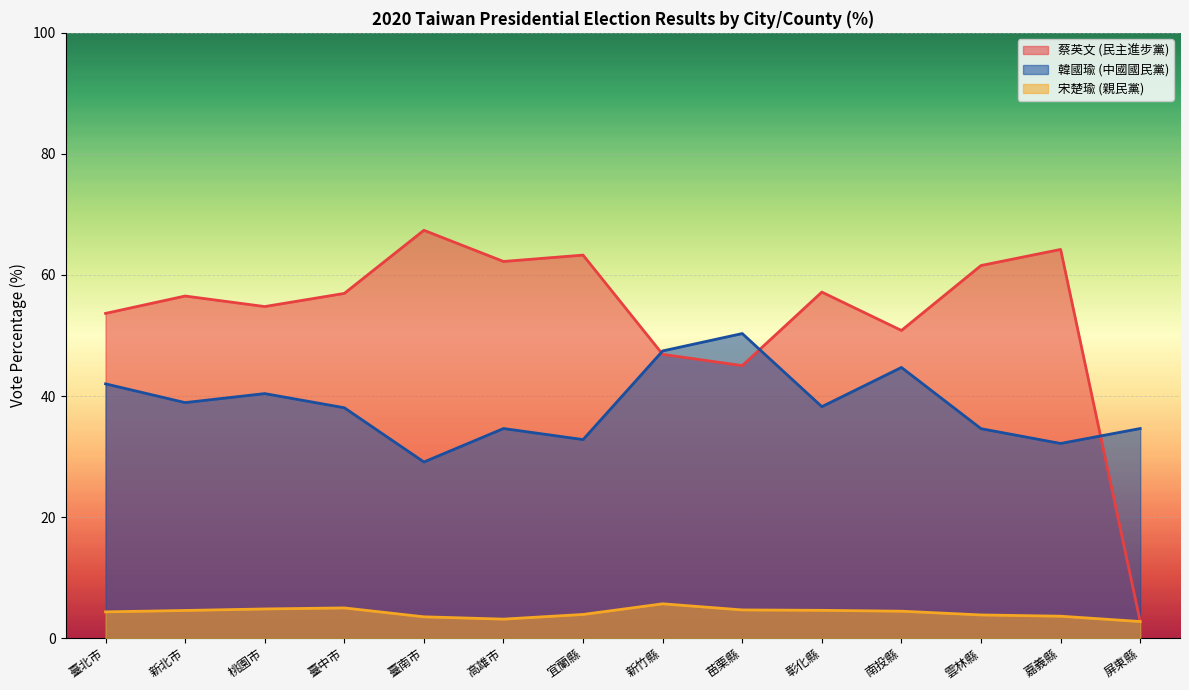

How many values in the 蔡英文 (民主進步黨) series are below 56?

6